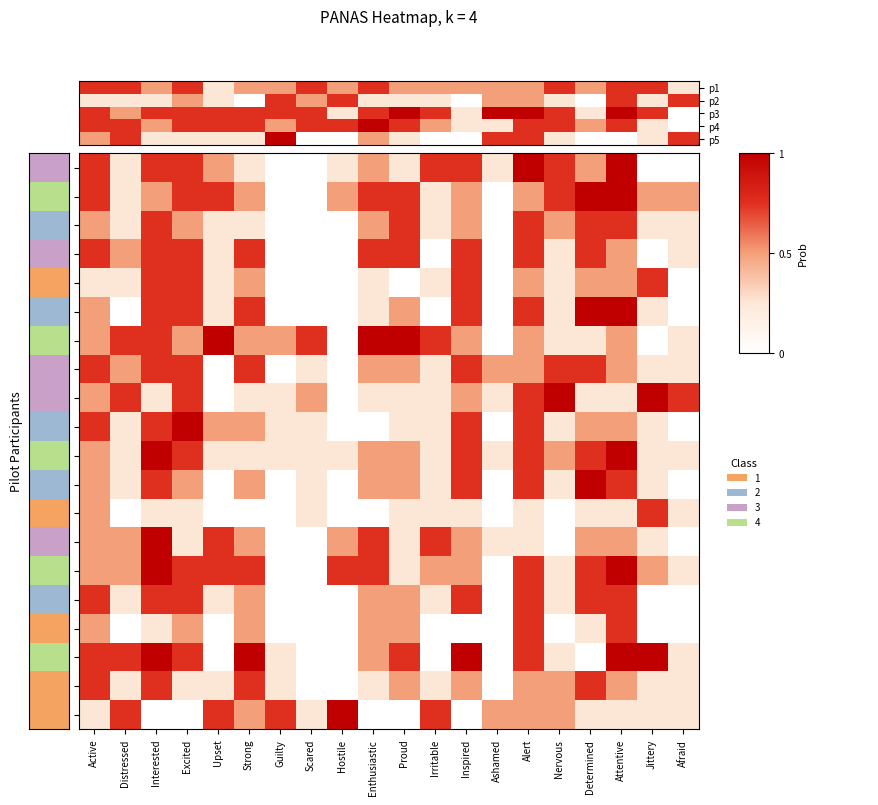

Rank the categories by Pilot 4A value from highest to lowest.

Upset, Enthusiastic, Proud, Distressed, Interested, Scared, Irritable, Active, Excited, Strong, Guilty, Inspired, Alert, Attentive, Nervous, Determined, Afraid, Hostile, Ashamed, Jittery